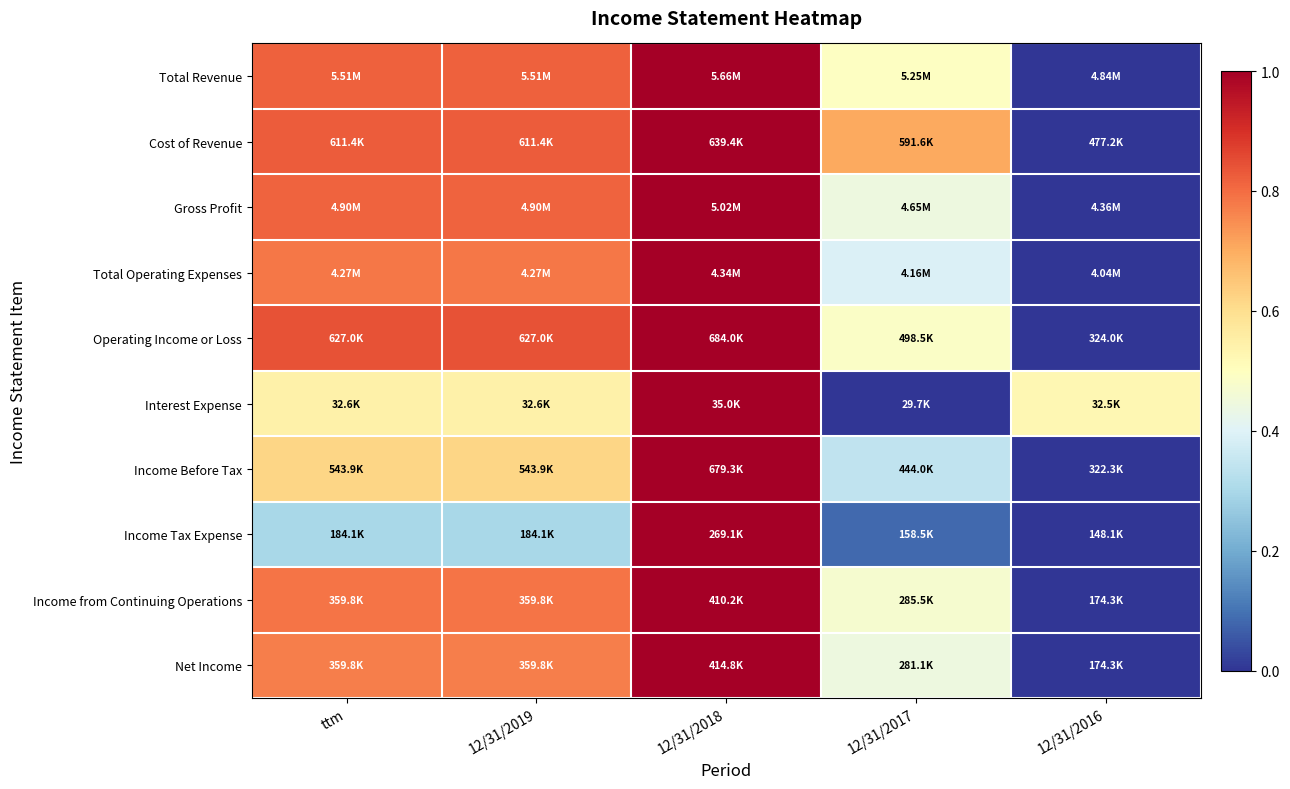

Which label corresponds to the largest value in the chart?

12/31/2018